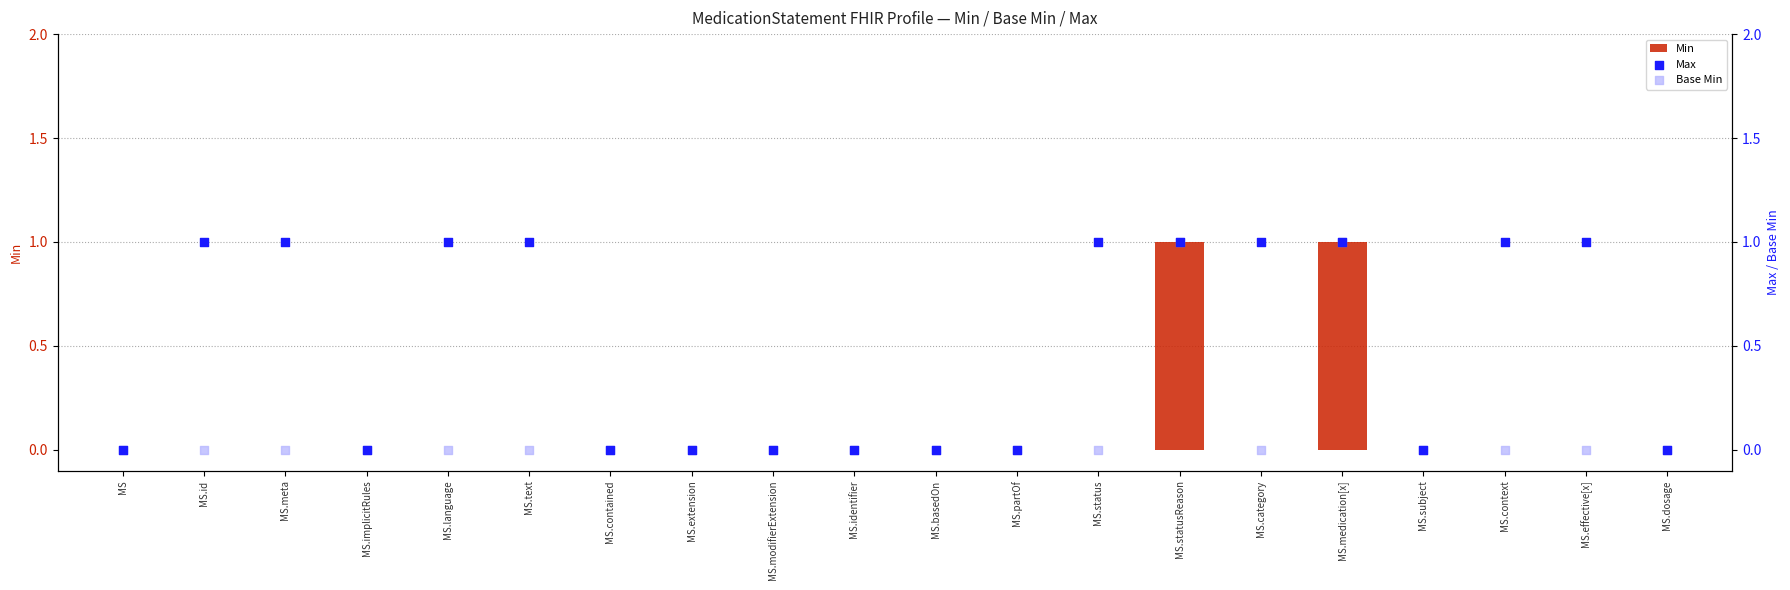

What are all the series names shown in the legend?

Min, Max, Base Min